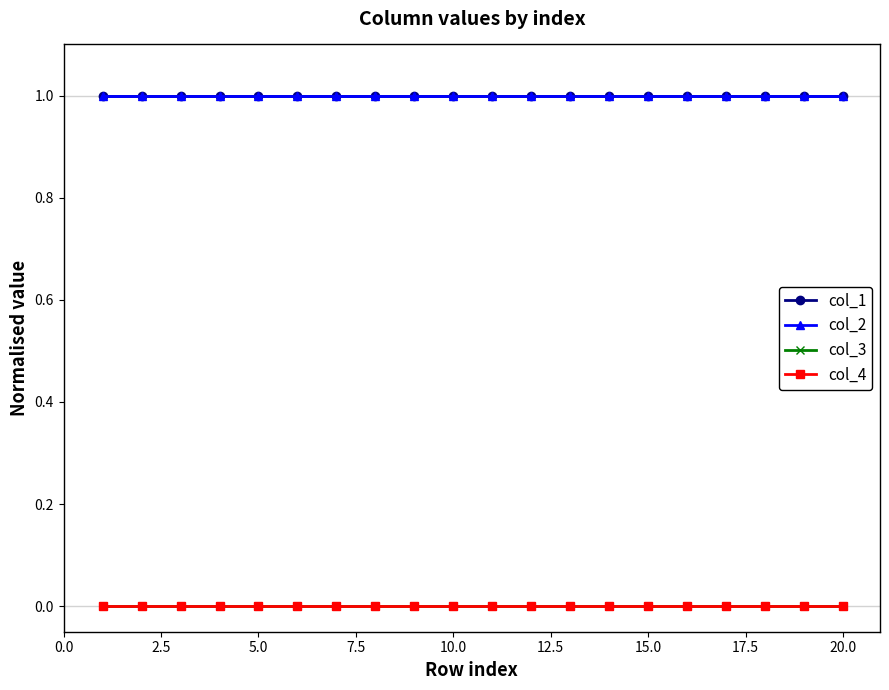

What is the value of the col_2 point at the 17th from the left?

1